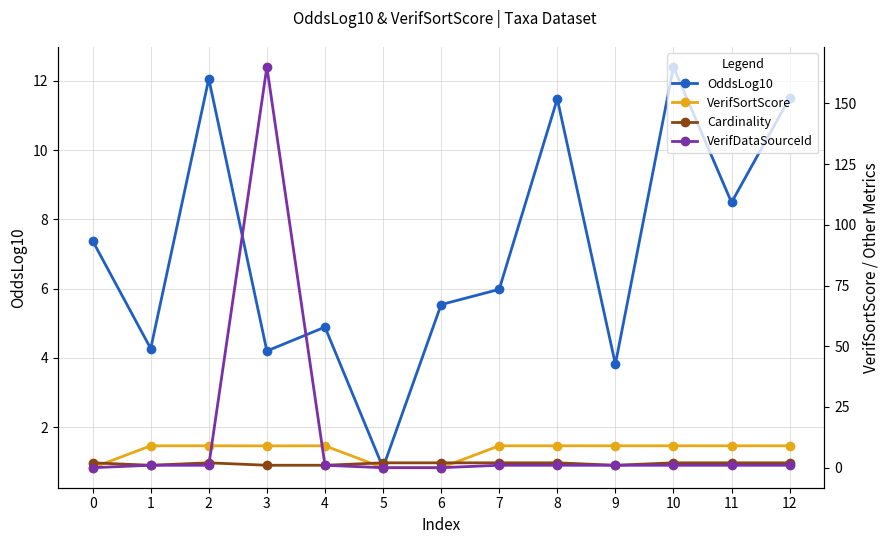

List the series in order of their peak value, highest first.

VerifDataSourceId, OddsLog10, VerifSortScore, Cardinality